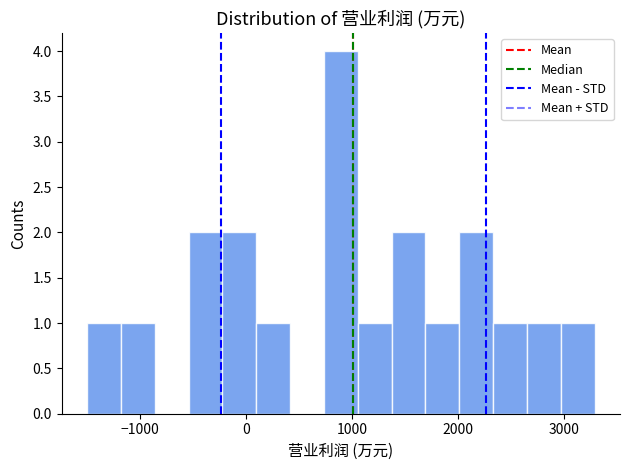

Read against the x-axis, roughly where is the centre of the tallest bar?

900